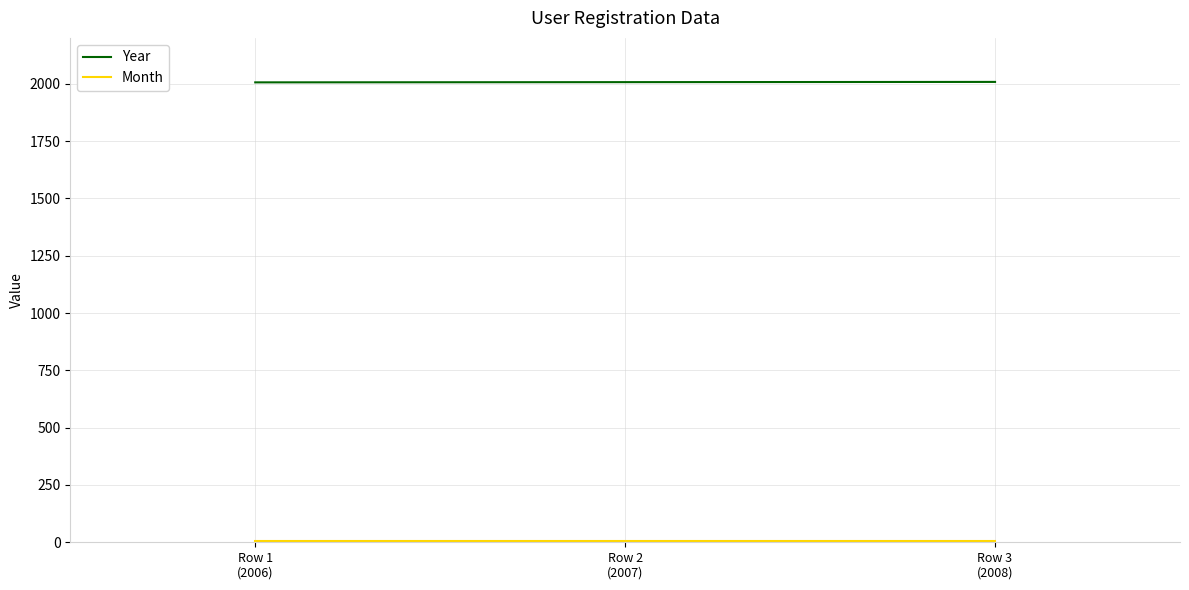

What is the minimum value for Year?

2006